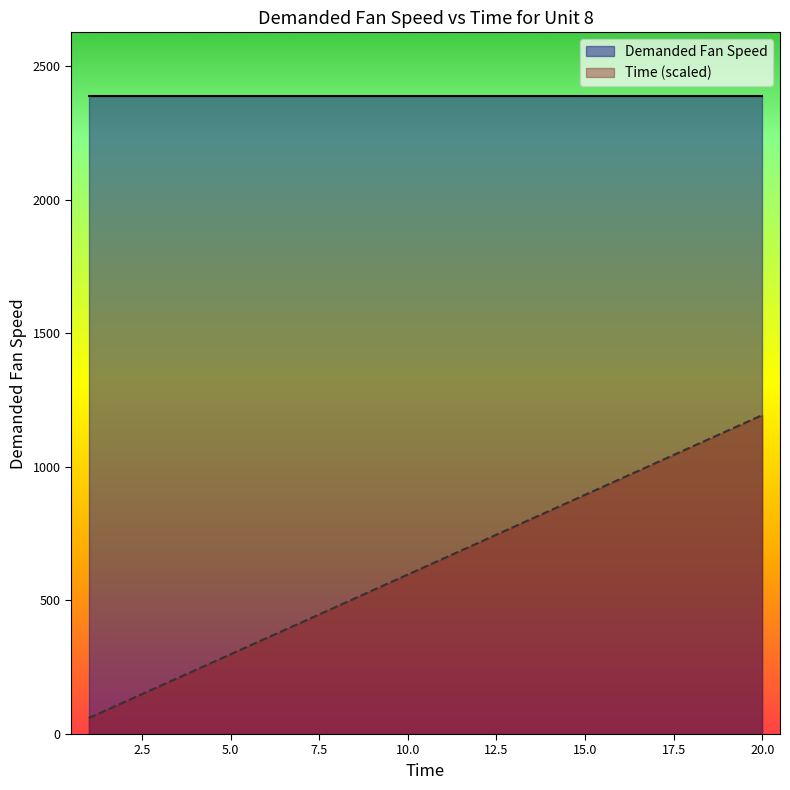

Reading right to left, what are all the values shown in this chart?

20=1194.0	19=1134.3	18=1074.6	17=1014.9	16=955.2	15=895.5	14=835.8	13=776.1	12=716.4	11=656.7	10=597.0	9=537.3	8=477.6	7=417.9	6=358.2	5=298.5	4=238.8	3=179.1	2=119.4	1=59.7